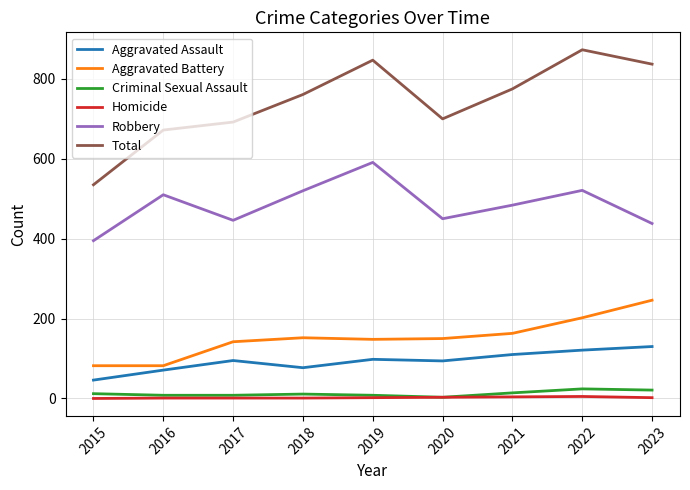

At which category does the chart reach its peak across all series?

2022